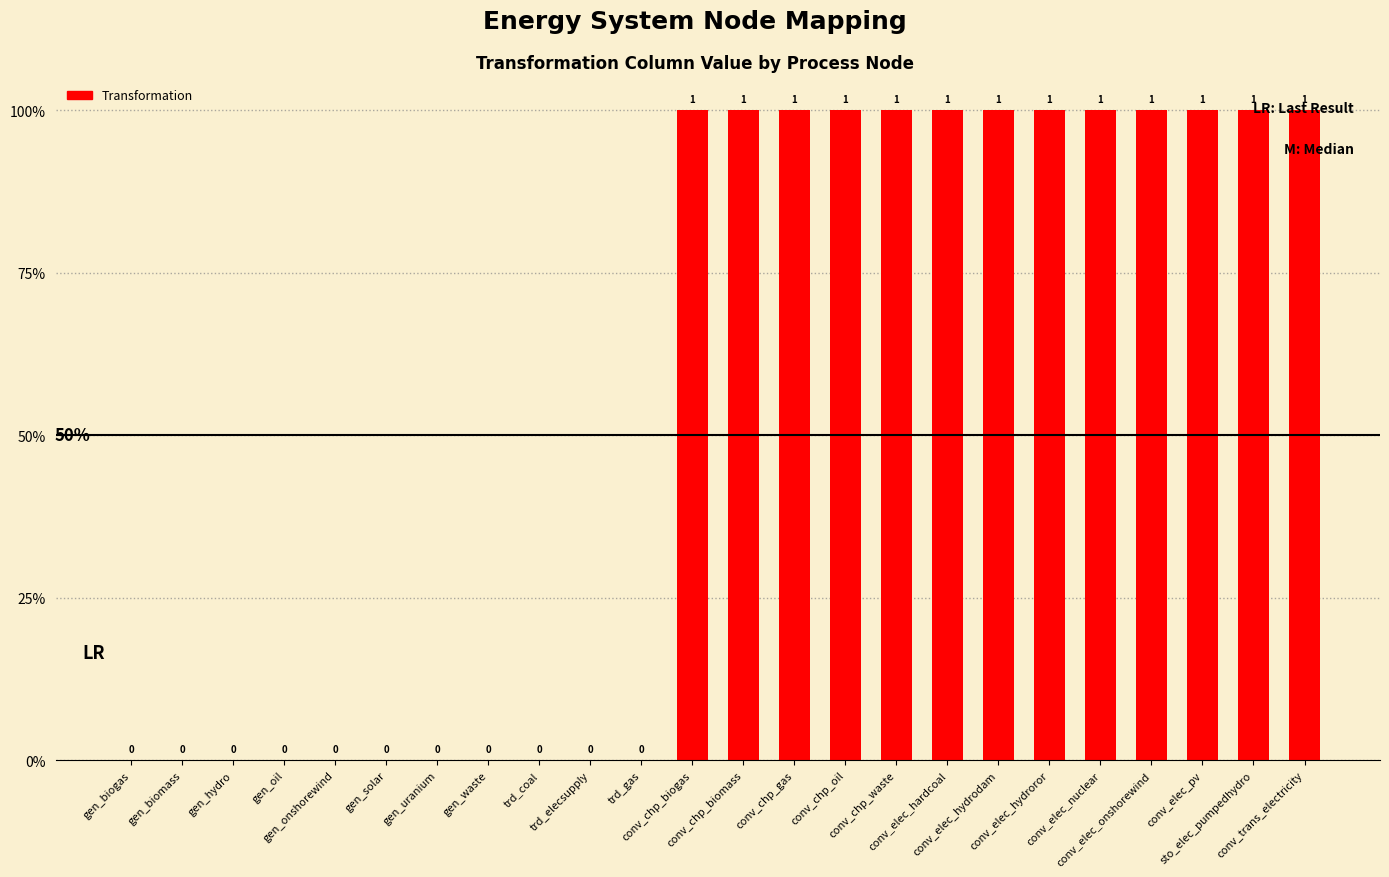

Reading left to right, what are all the values shown in this chart?

gen_biogas=0	gen_biomass=0	gen_hydro=0	gen_oil=0	gen_onshorewind=0	gen_solar=0	gen_uranium=0	gen_waste=0	trd_coal=0	trd_elecsupply=0	trd_gas=0	conv_chp_biogas=1	conv_chp_biomass=1	conv_chp_gas=1	conv_chp_oil=1	conv_chp_waste=1	conv_elec_hardcoal=1	conv_elec_hydrodam=1	conv_elec_hydroror=1	conv_elec_nuclear=1	conv_elec_onshorewind=1	conv_elec_pv=1	sto_elec_pumpedhydro=1	conv_trans_electricity=1